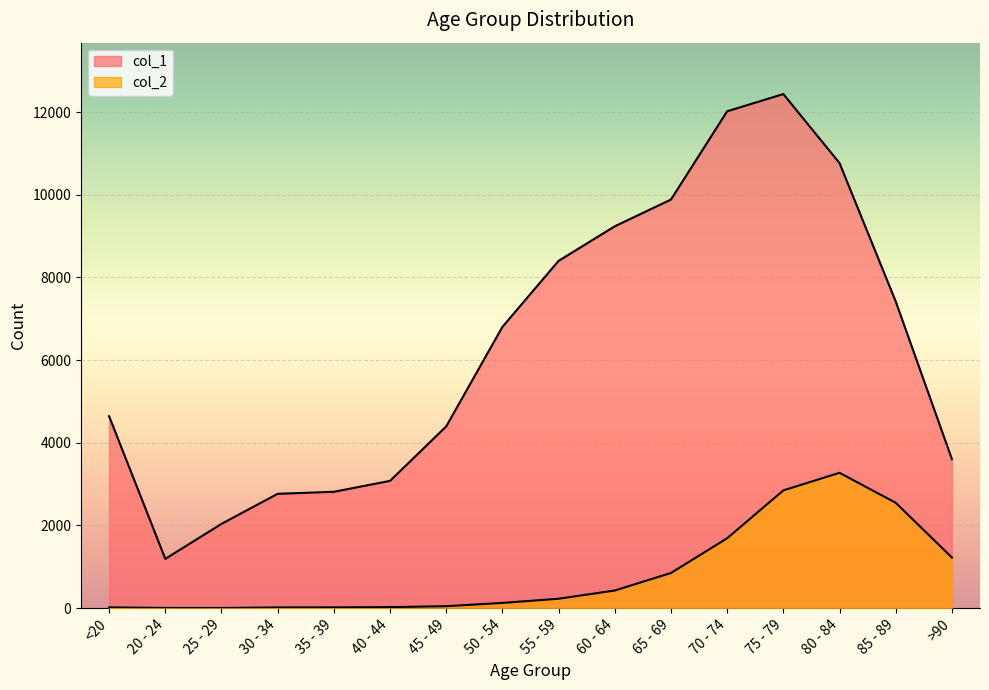

At which category does col_1 reach its first local peak?

75 - 79